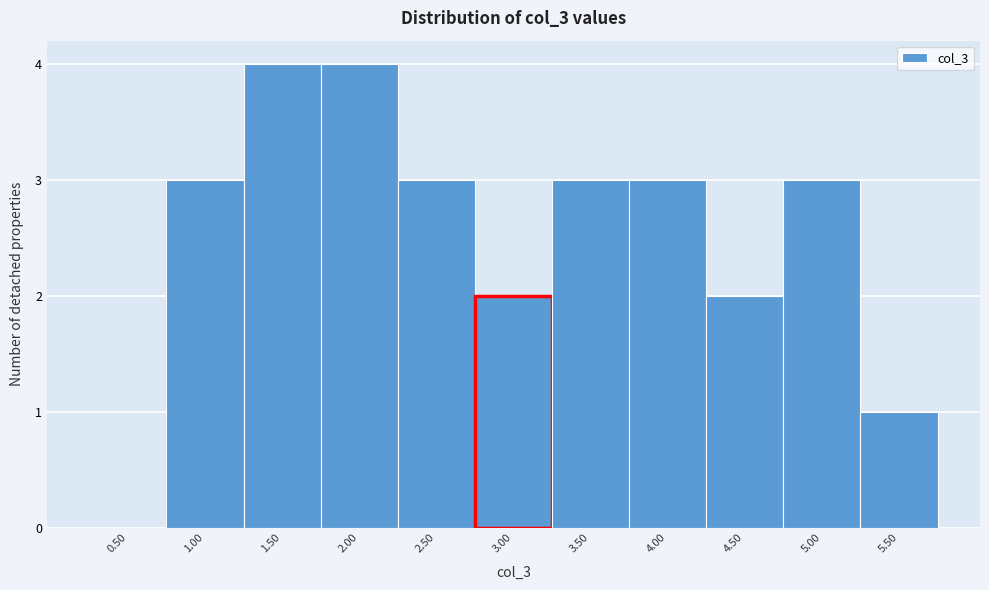

Reading right to left, what are all the values shown in this chart?

5.50=1	5.00=3	4.50=2	4.00=3	3.50=3	3.00=2	2.50=3	2.00=4	1.50=4	1.00=3	0.50=0